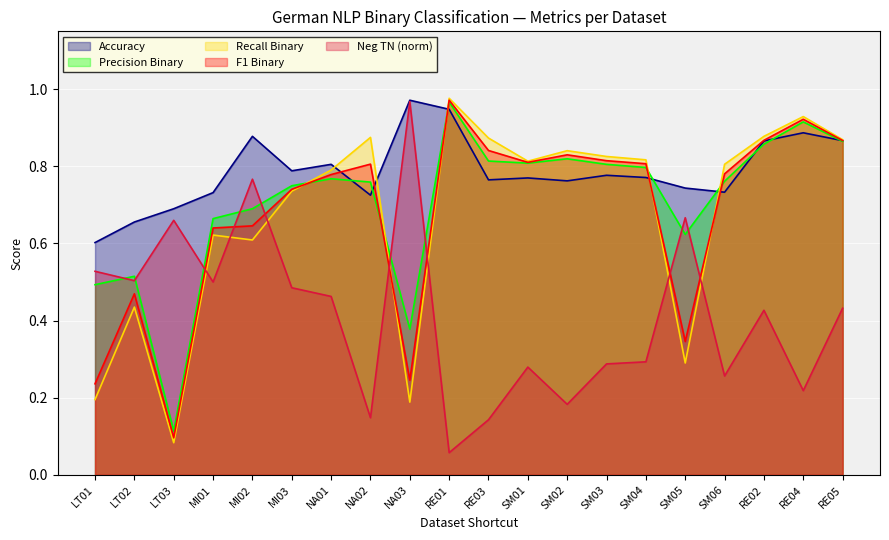

What is the greatest value displayed?

1.0